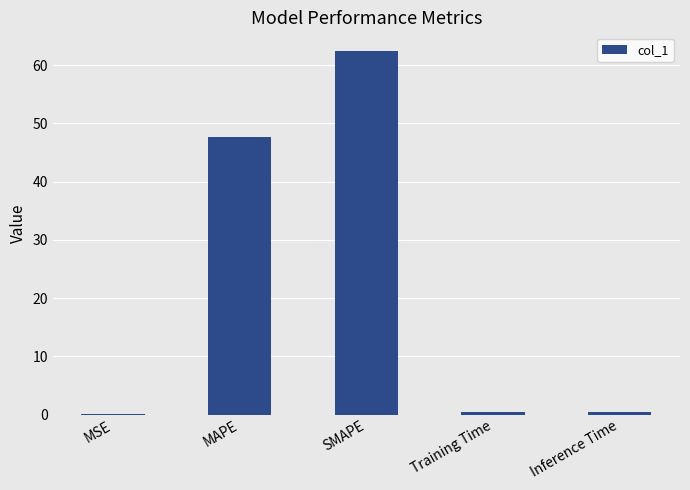

What is the sum of all values?

110.9